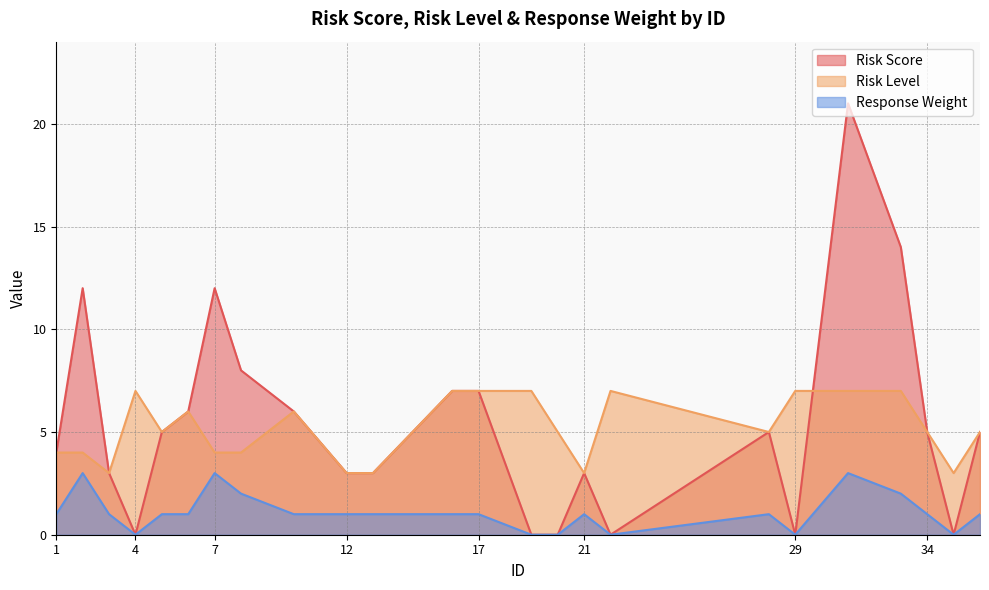

True or false: Risk Score and Response Weight cross at least once.

False